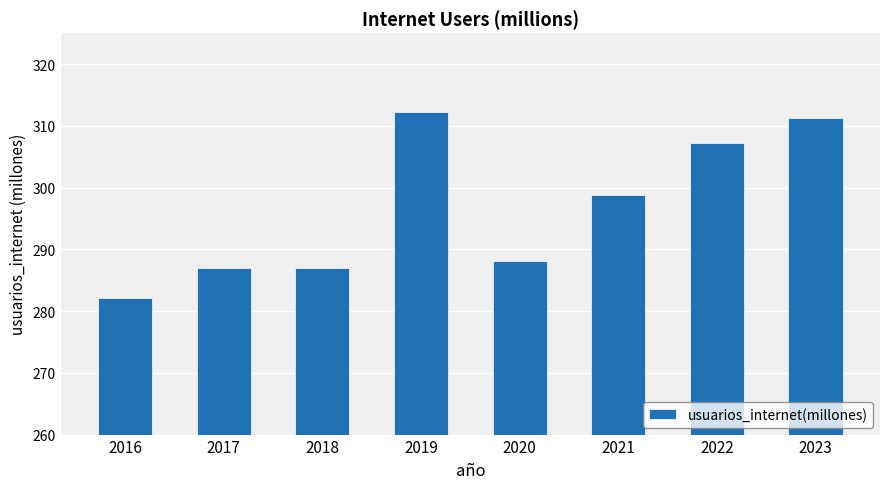

What is the minimum value shown in the chart?

282.1